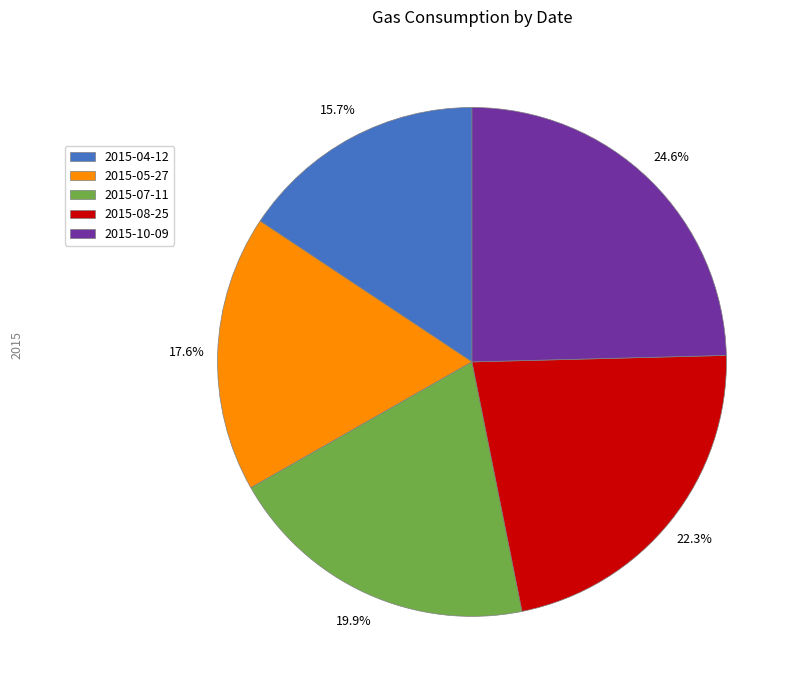

Between 2015-07-11 and 2015-05-27, which is larger?

2015-07-11